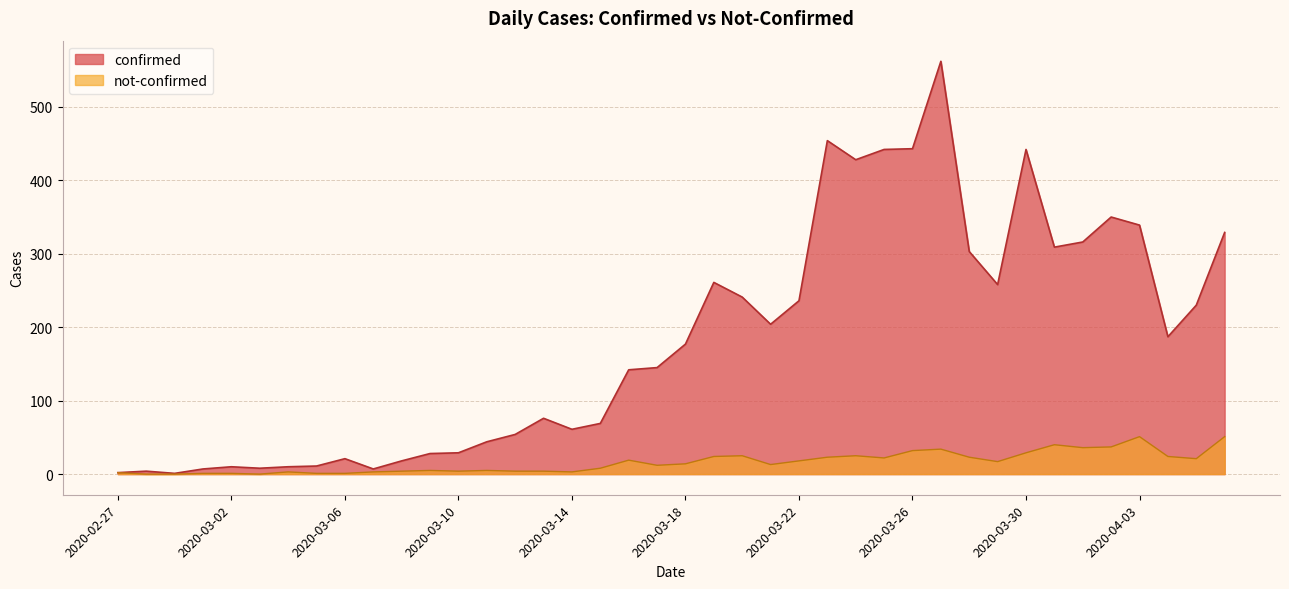

Reading right to left, transcribe all the data shown in this chart.

confirmed: 2020-04-06=329	2020-04-05=230	2020-04-04=187	2020-04-03=339	2020-04-02=350	2020-04-01=316	2020-03-31=309	2020-03-30=442	2020-03-29=258	2020-03-28=303	2020-03-27=562	2020-03-26=443	2020-03-25=442	2020-03-24=428	2020-03-23=454	2020-03-22=236	2020-03-21=204	2020-03-20=241	2020-03-19=261	2020-03-18=177	2020-03-17=145	2020-03-16=142	2020-03-15=69	2020-03-14=61	2020-03-13=76	2020-03-12=54	2020-03-11=44	2020-03-10=29	2020-03-09=28	2020-03-08=18	2020-03-07=7	2020-03-06=21	2020-03-05=11	2020-03-04=10	2020-03-03=8	2020-03-02=10	2020-03-01=7	2020-02-29=1	2020-02-28=4	2020-02-27=2
not-confirmed: 2020-04-06=51	2020-04-05=21	2020-04-04=24	2020-04-03=51	2020-04-02=37	2020-04-01=36	2020-03-31=40	2020-03-30=29	2020-03-29=17	2020-03-28=23	2020-03-27=34	2020-03-26=32	2020-03-25=22	2020-03-24=25	2020-03-23=23	2020-03-22=18	2020-03-21=13	2020-03-20=25	2020-03-19=24	2020-03-18=14	2020-03-17=12	2020-03-16=19	2020-03-15=8	2020-03-14=3	2020-03-13=4	2020-03-12=4	2020-03-11=5	2020-03-10=4	2020-03-09=5	2020-03-08=4	2020-03-07=3	2020-03-06=1	2020-03-05=1	2020-03-04=3	2020-03-03=0	2020-03-02=1	2020-03-01=1	2020-02-29=0	2020-02-28=0	2020-02-27=2